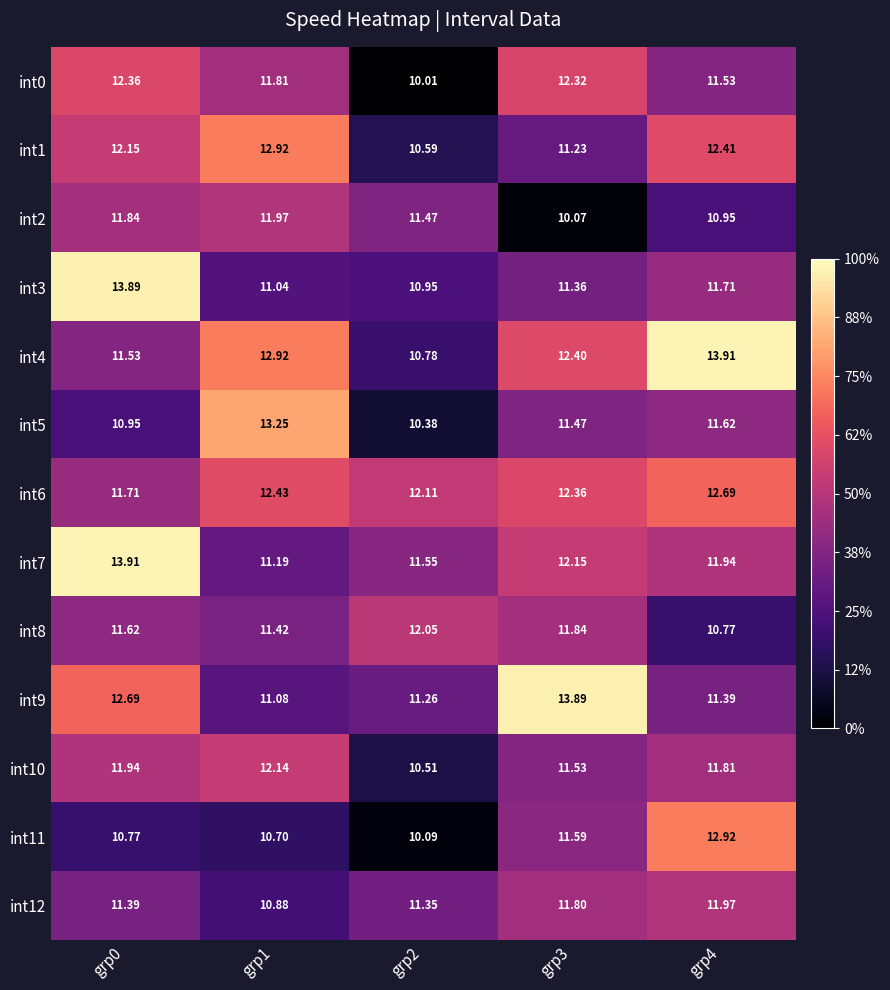

Is the value of int3 at grp4 greater than the value of int8 at grp3?

No